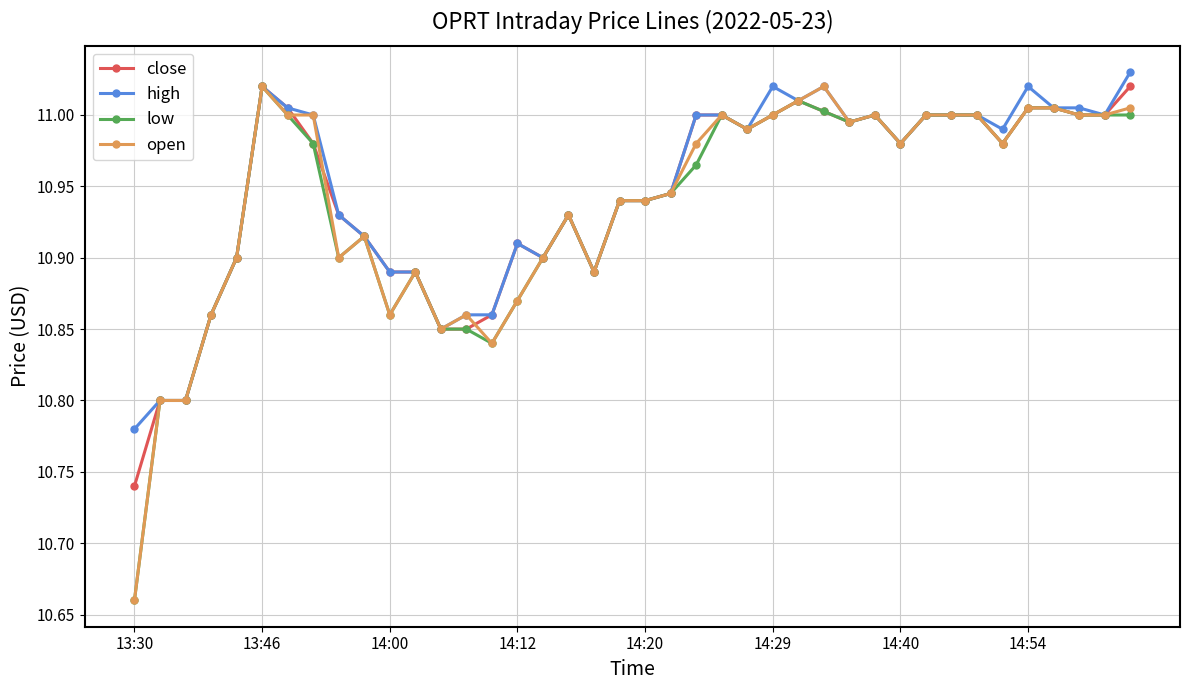

The value of close at 14:12 is 3.1. True or false?

False